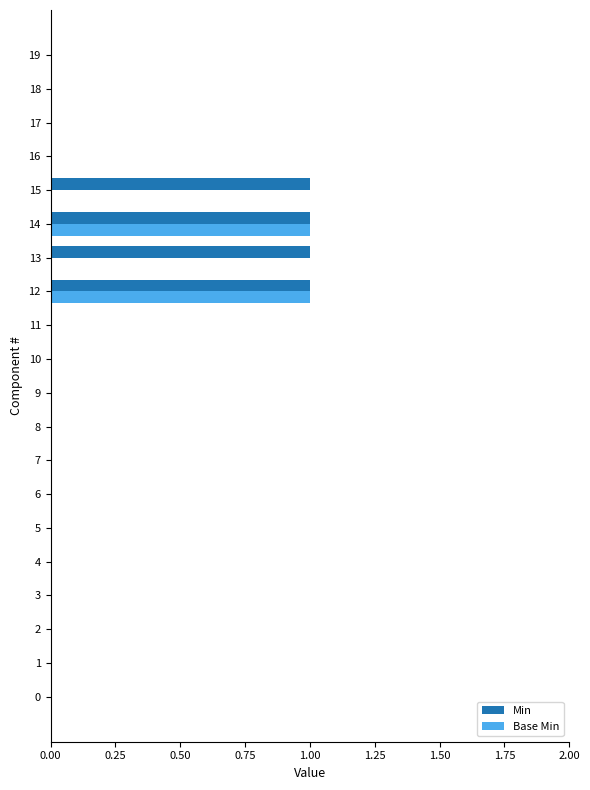

True or false: Base Min has a value of 0 at 0.

True